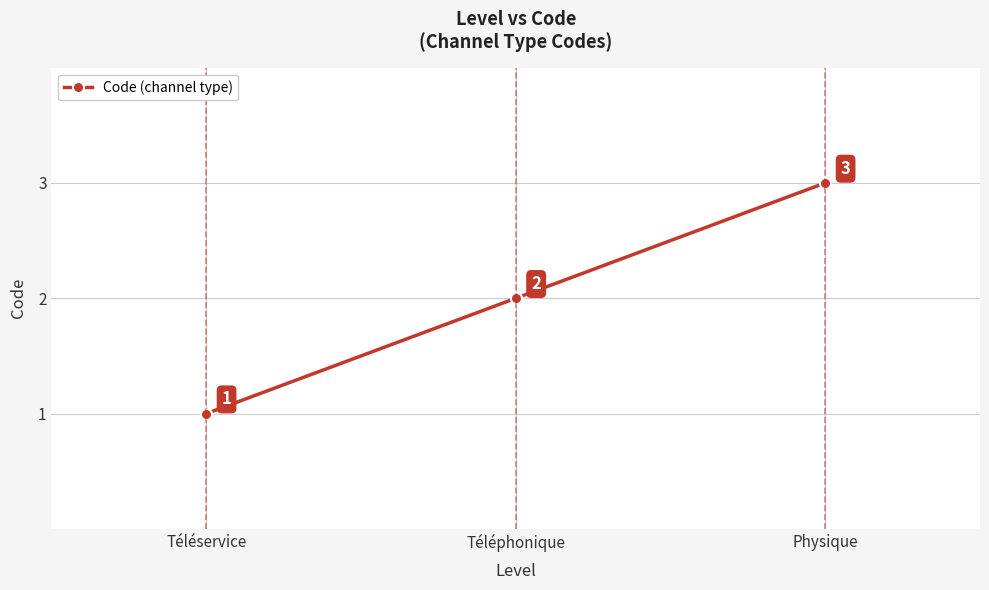

List the labels in order of value, smallest first.

Téléservice, Téléphonique, Physique